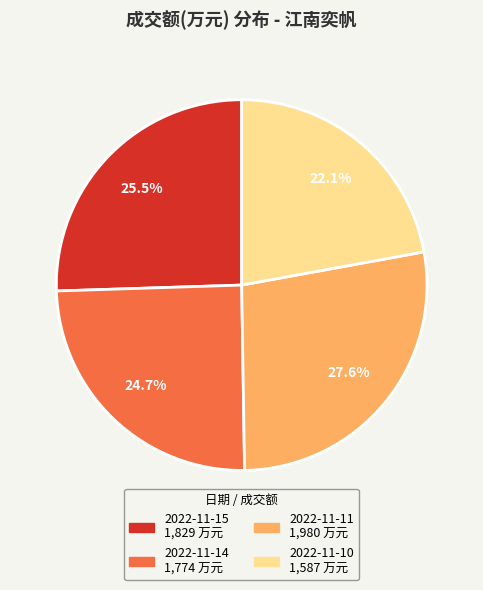

Count the number of slices in the pie.

4